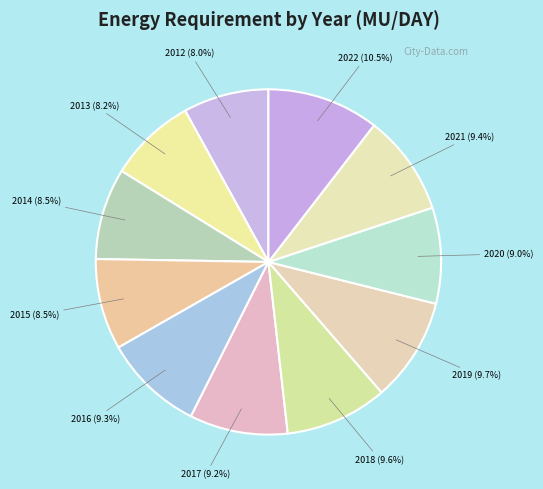

Is there a majority slice in this chart?

No